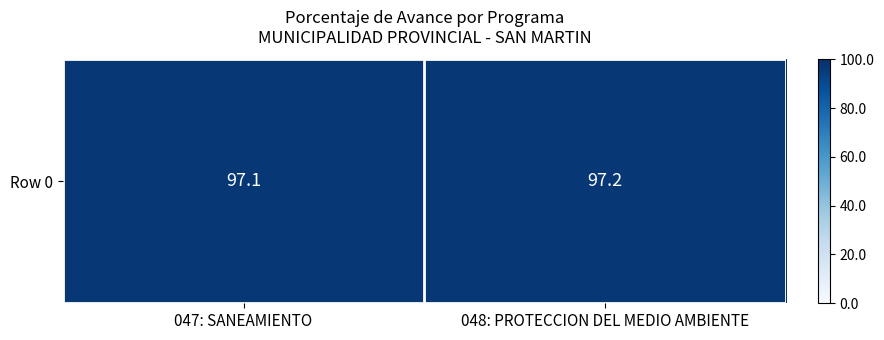

Which category has the lowest value across all series?

047: SANEAMIENTO